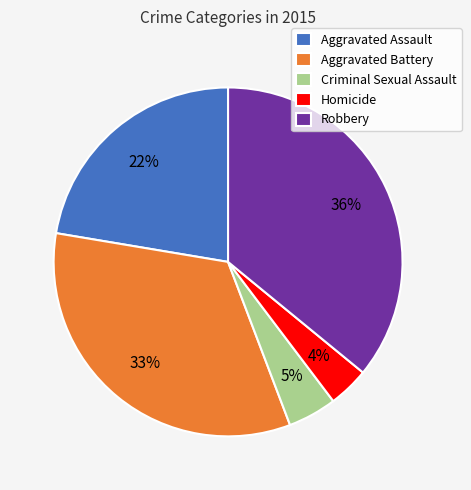

Combined, do Homicide and Aggravated Battery account for over 50%?

No